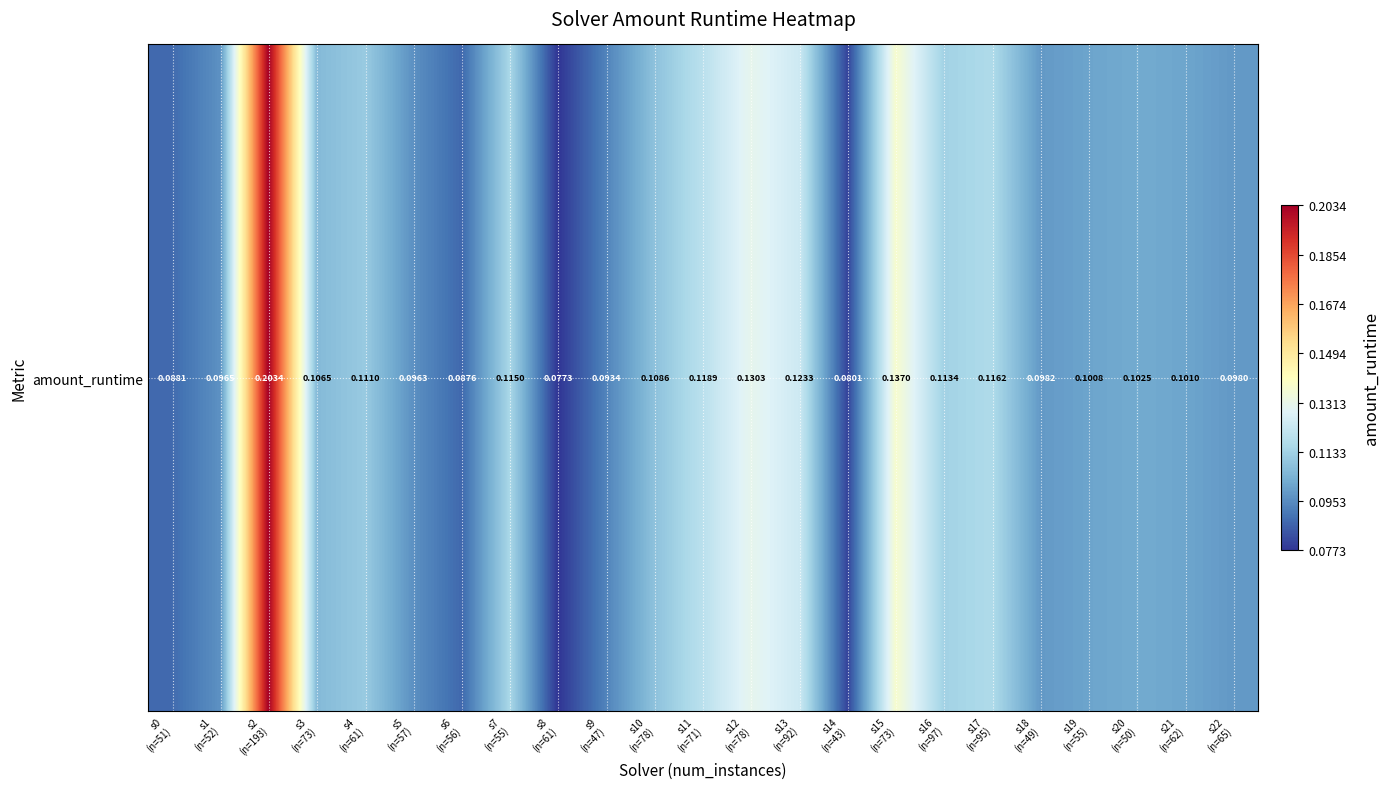

List the labels in order of value, largest first.

s2
(n=193), s15
(n=73), s12
(n=78), s13
(n=92), s11
(n=71), s17
(n=95), s7
(n=55), s16
(n=97), s4
(n=61), s10
(n=78), s3
(n=73), s20
(n=50), s21
(n=62), s19
(n=55), s18
(n=49), s22
(n=65), s1
(n=52), s5
(n=57), s9
(n=47), s0
(n=51), s6
(n=56), s14
(n=43), s8
(n=61)